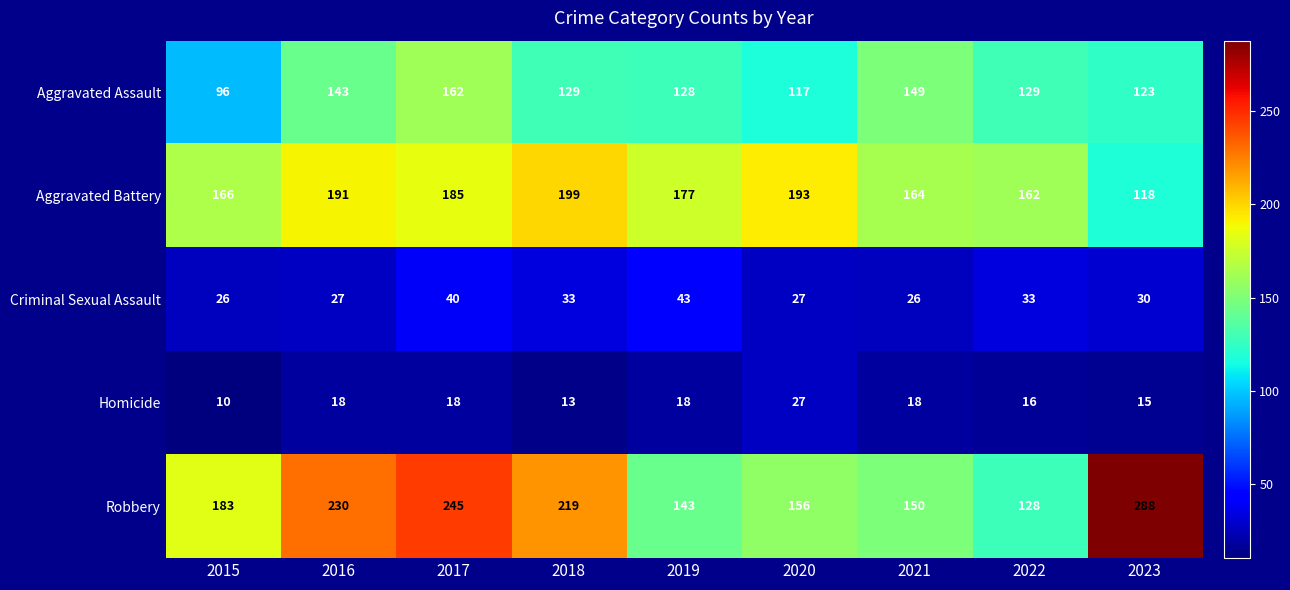

What is the minimum value shown in the chart?

10